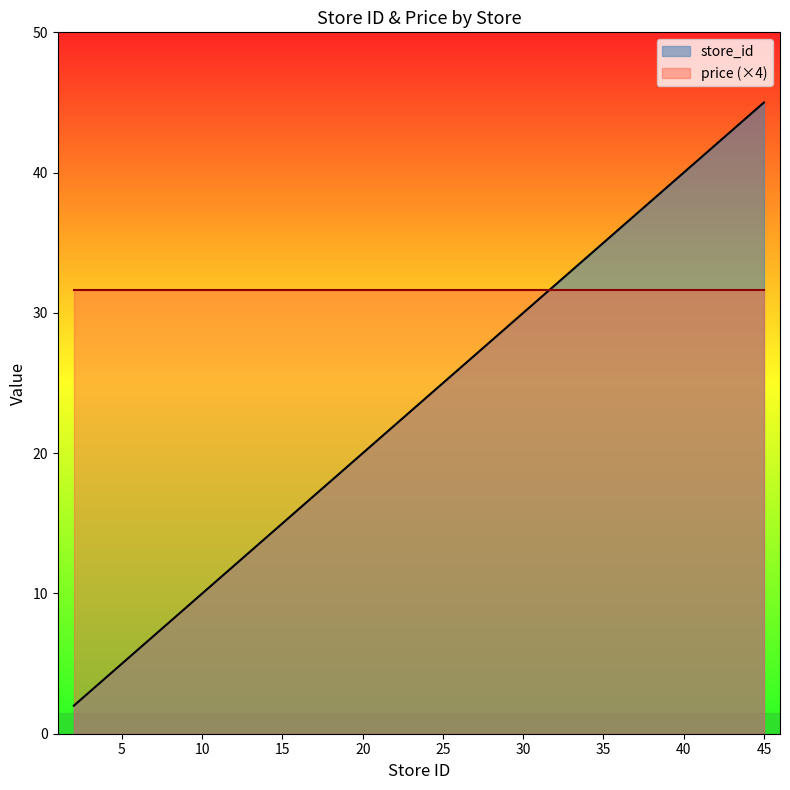

Reading left to right, transcribe all the data shown in this chart.

2	14	18	20	21	27	28	35	36	39	45